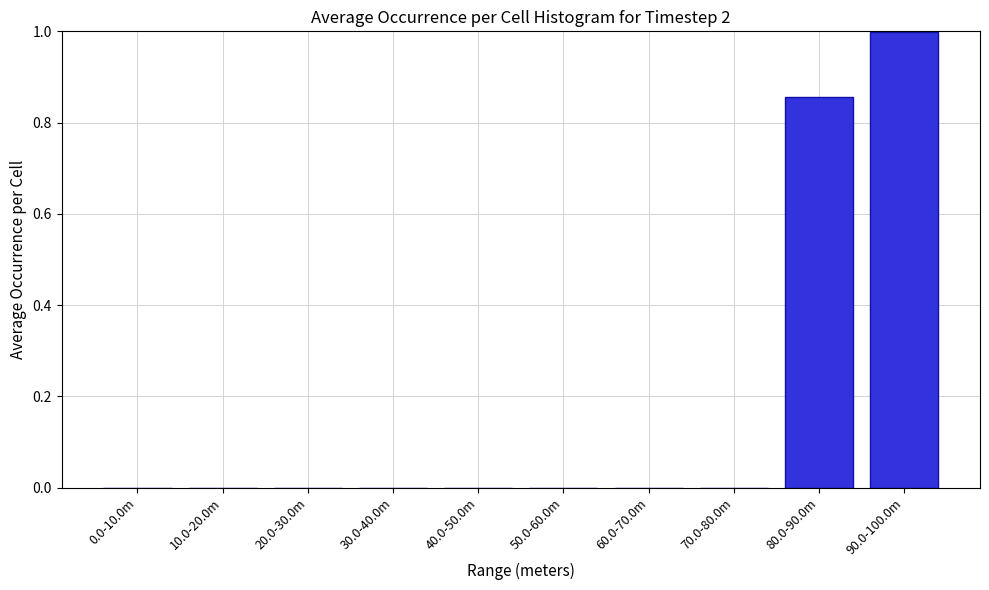

What is the sum of all values?

1.9